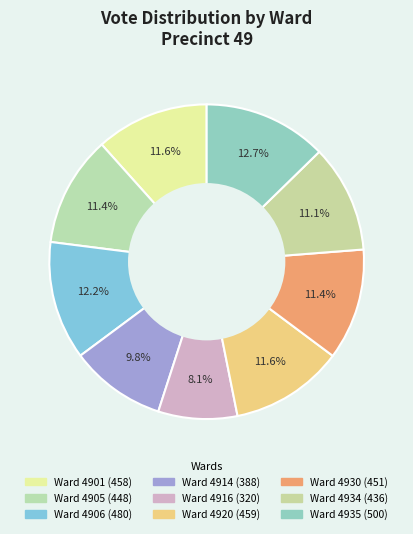

Which category has the smallest portion of the pie?

4916